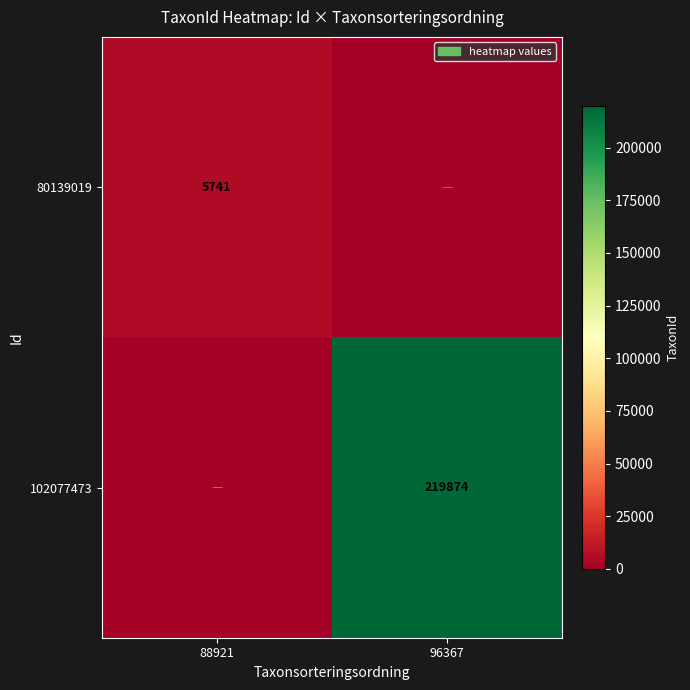

The value of 102077473 at 96367 is 219874. True or false?

True